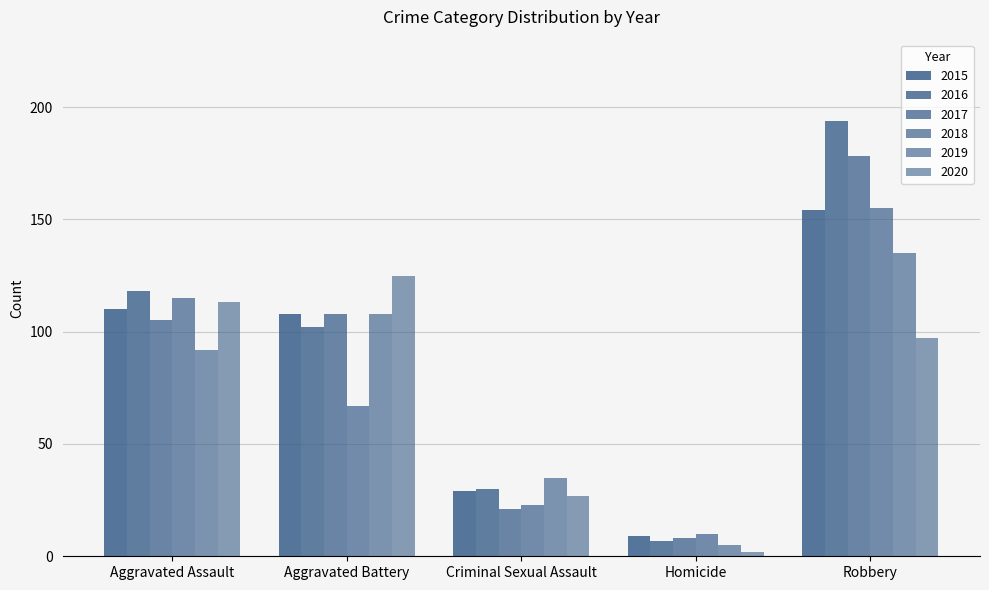

Are the bars grouped side by side (vs. stacked)?

Yes